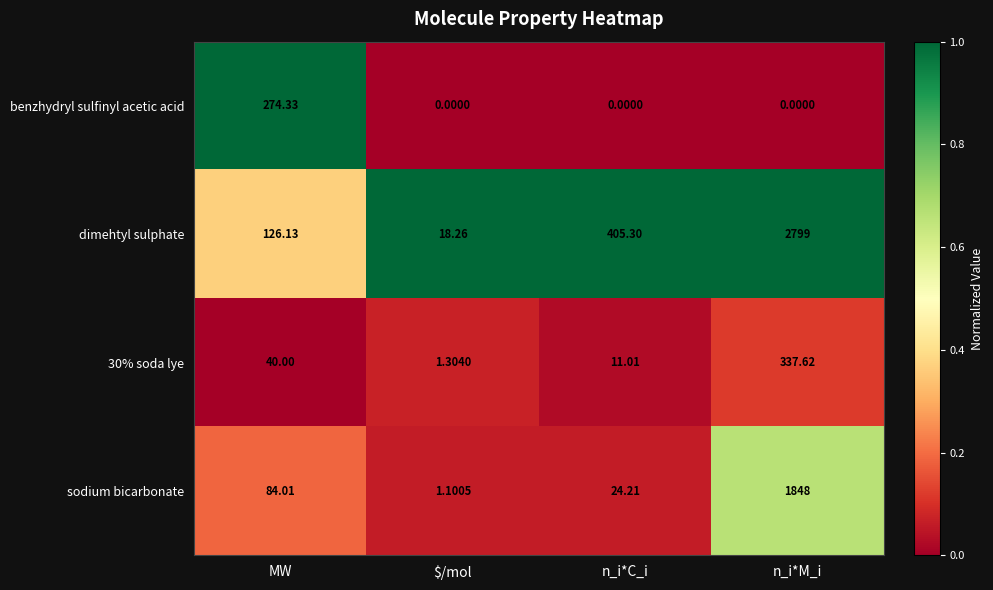

Which series has the widest spread of values?

dimehtyl sulphate